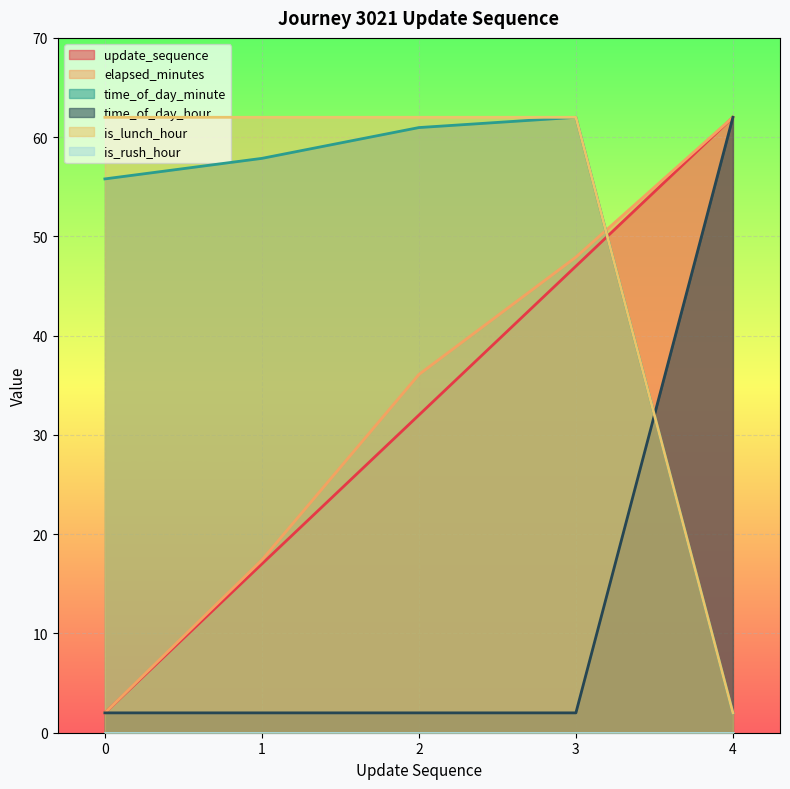

What is the value of the time_of_day_minute point at the 5th from the left?

2.0